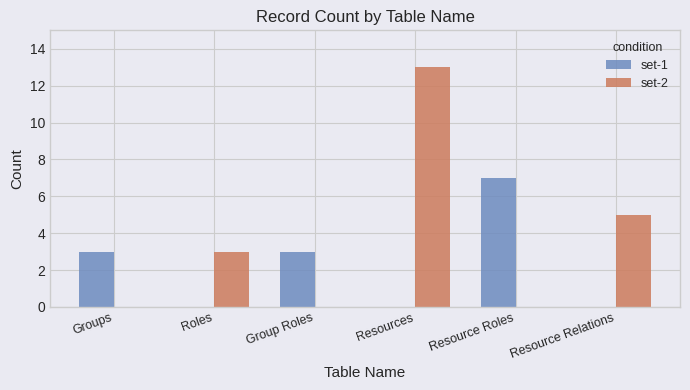

What is the greatest value displayed?

13